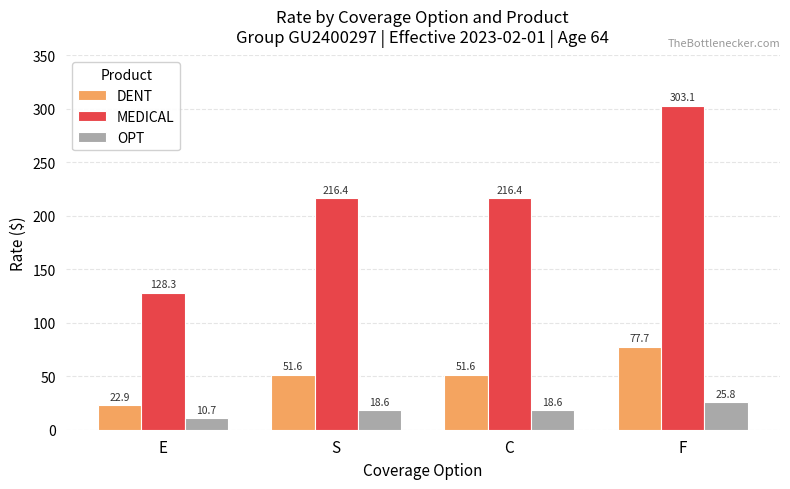

Rank the series by their maximum value, from highest to lowest.

MEDICAL, DENT, OPT